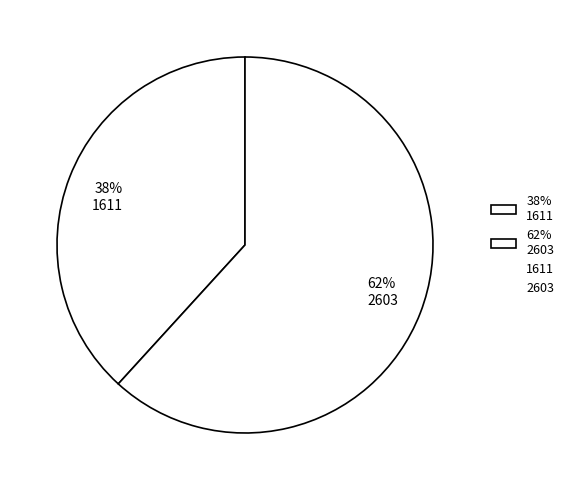

To the nearest percent, what is the difference between the 62% 2603 and 38% 1611 slice percentages?

24%